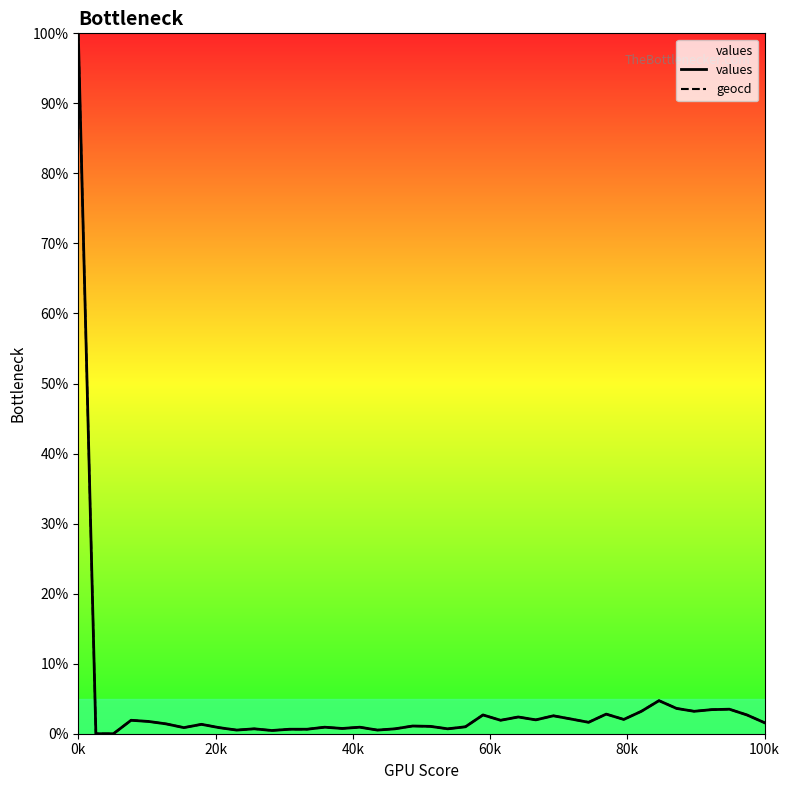

What position from the left is 22?

23